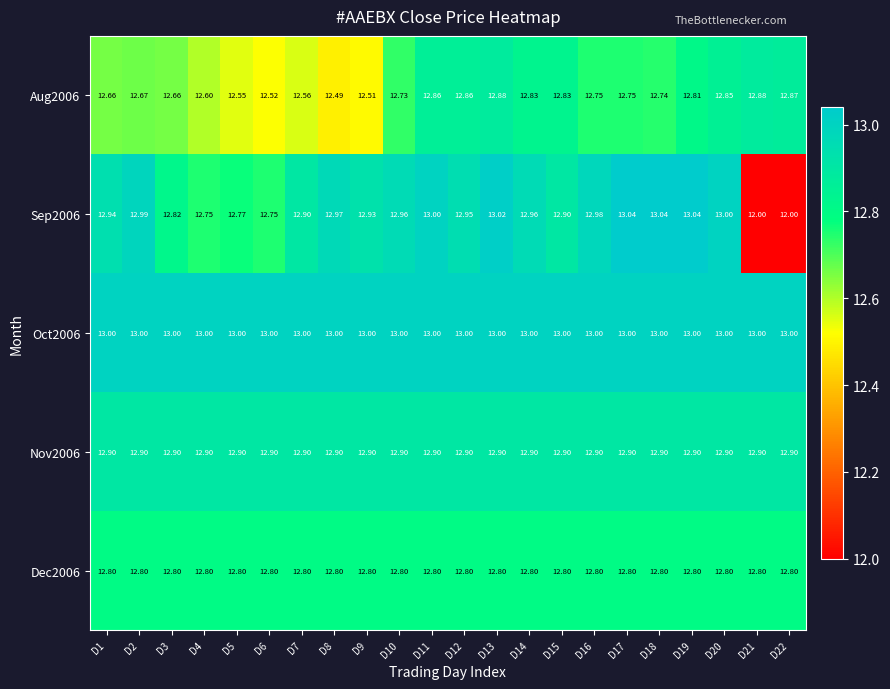

Is the value of Aug2006 at D13 greater than the value of Oct2006 at D14?

No